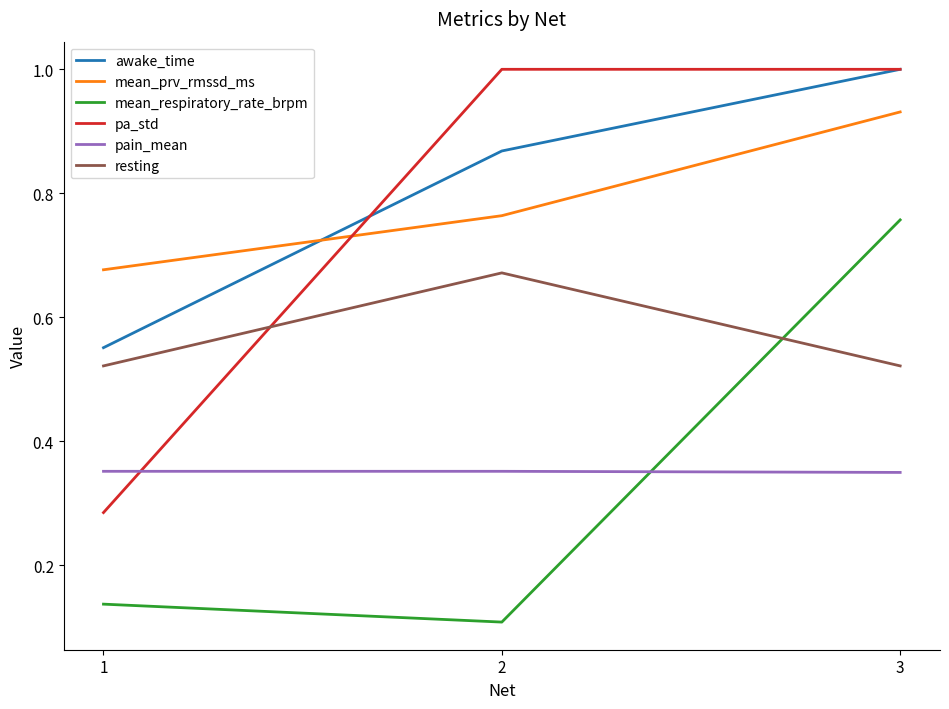

Between 1 and 2, which series saw the biggest shift?

pa_std